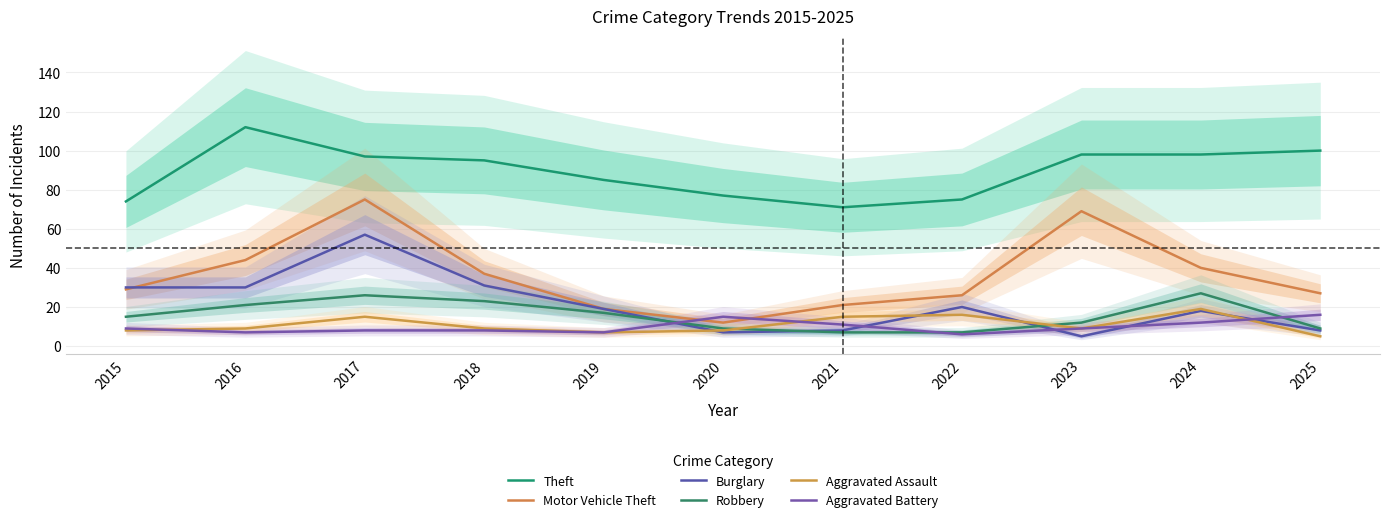

Which category has the highest value across all series?

2016